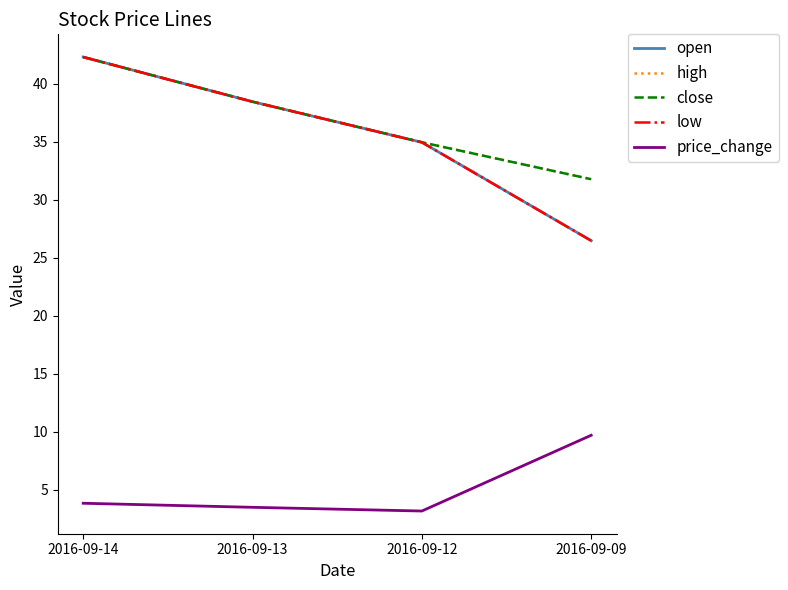

Is it true that close equals 38.5 at 2016-09-13?

True